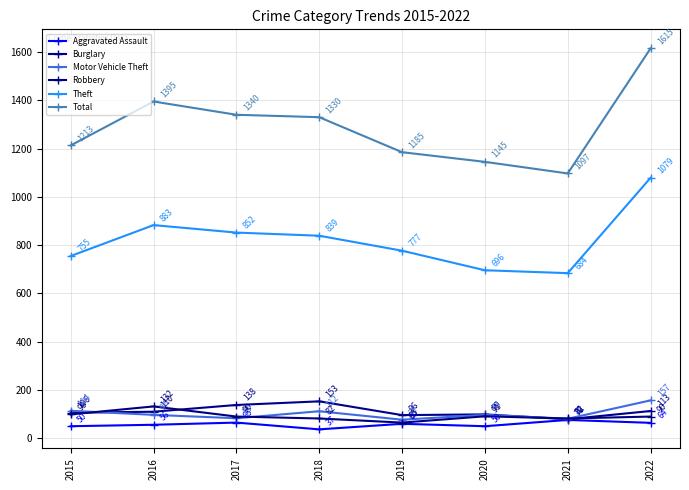

Read the Burglary value at 2019.

96